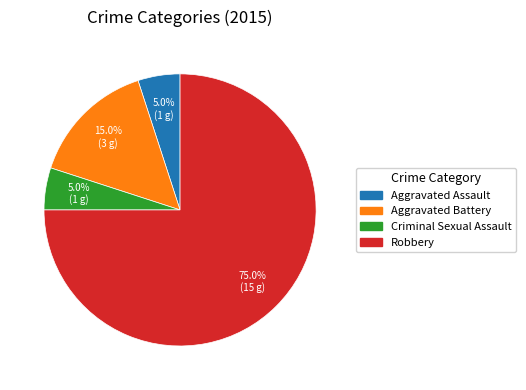

To the nearest percent, what is the difference between the Aggravated Battery and Robbery slice percentages?

60%